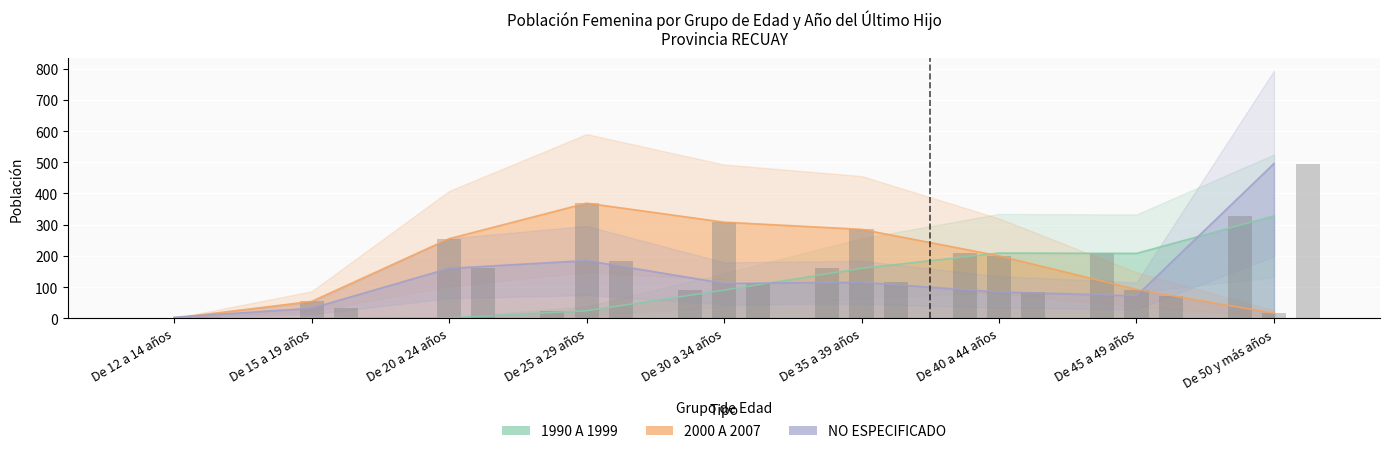

Reading right to left, extract all data points from this chart.

NO ESPECIFICADO: 496	72	84	115	112	185	160	32	3
2000 A 2007: 16	92	200	285	308	369	255	54	0
1990 A 1999: 328	208	209	160	90	24	1	0	0